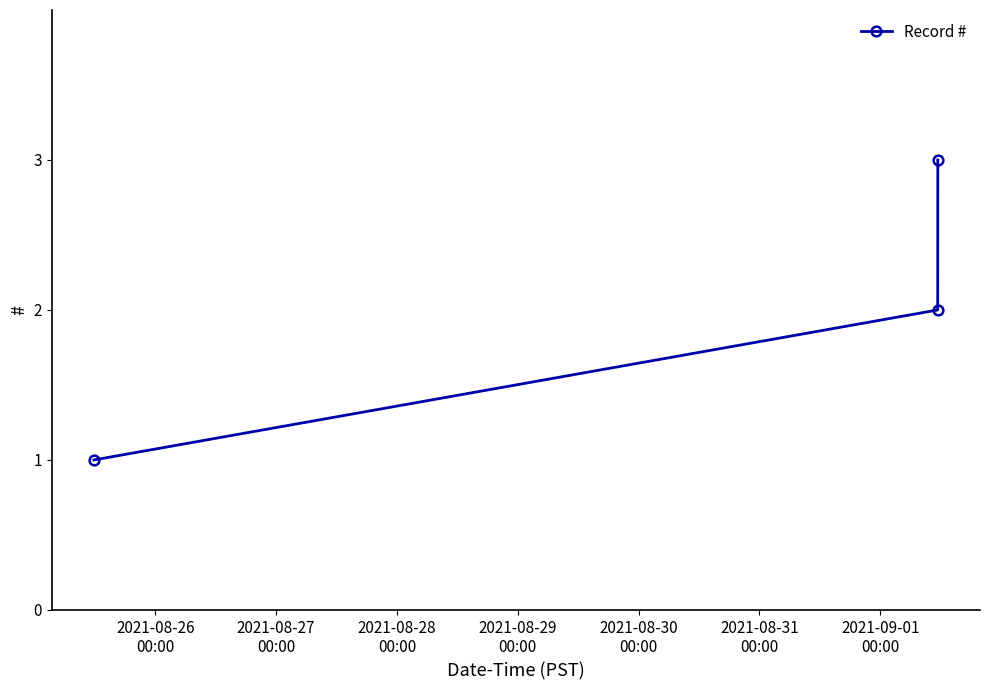

What is the maximum value shown in the chart?

3